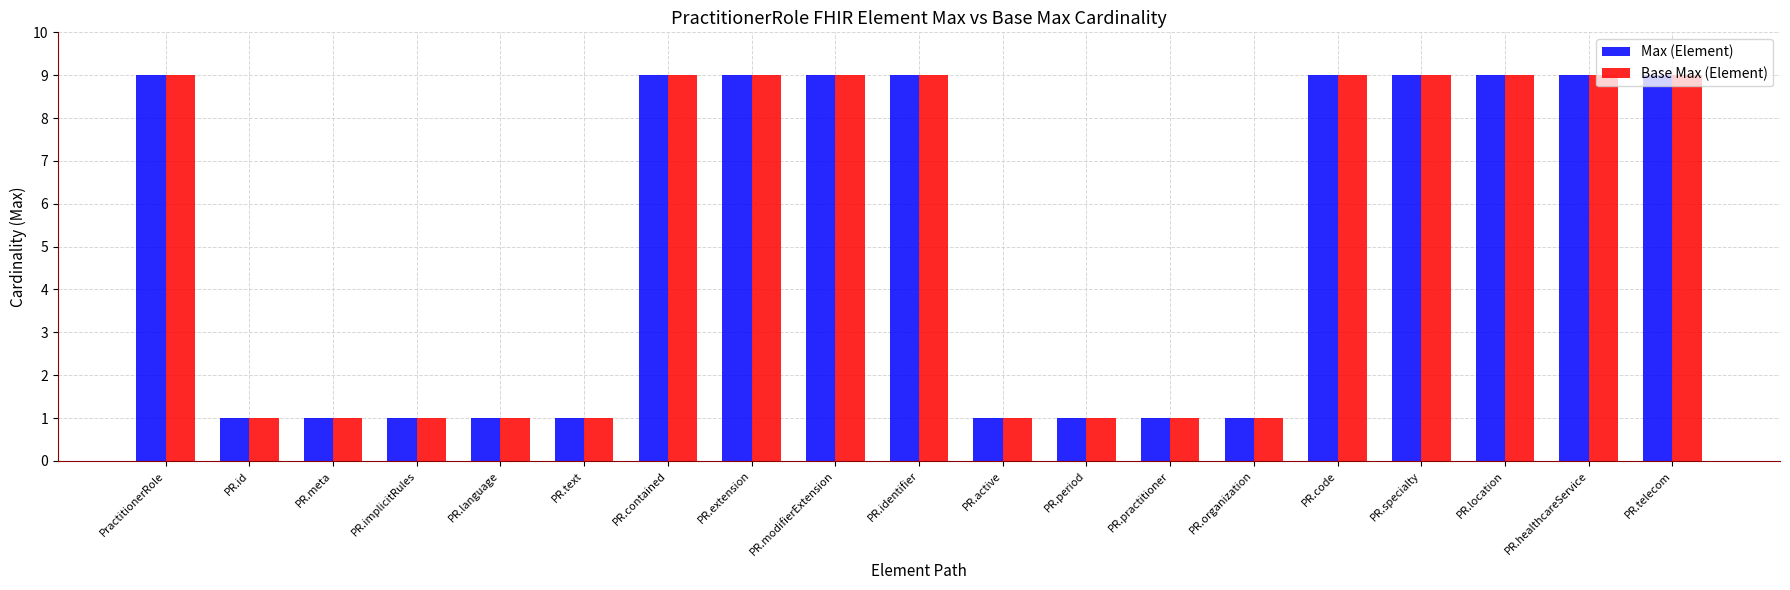

The value of Max (Element) at PR.period is 1. True or false?

True